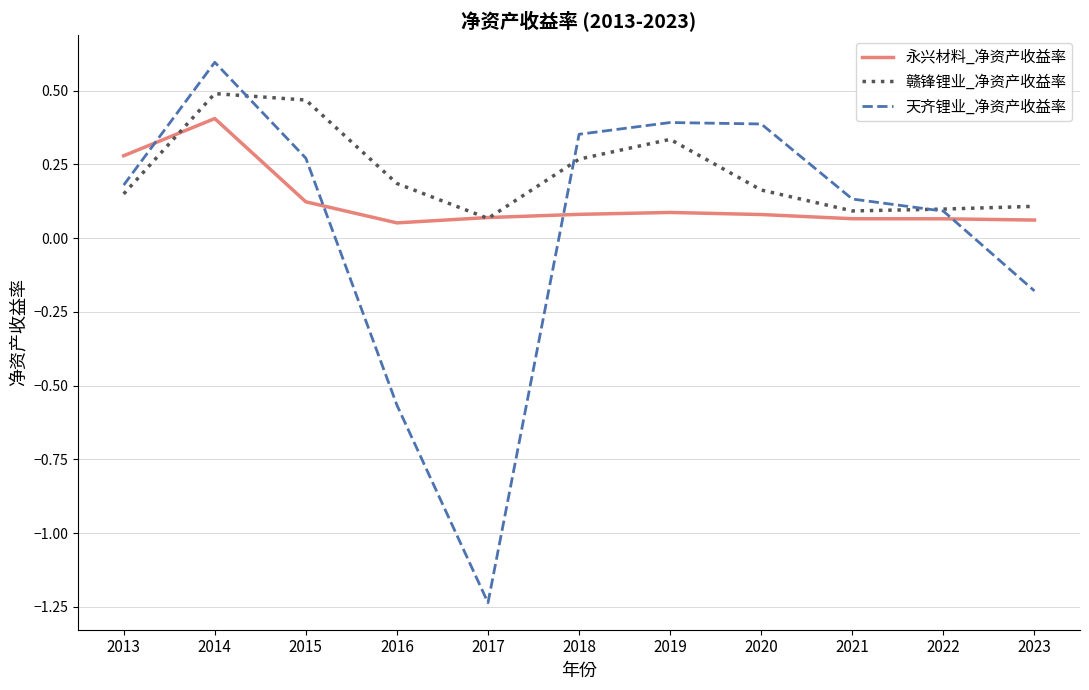

True or false: 天齐锂业_净资产收益率 and 永兴材料_净资产收益率 intersect in this chart.

True